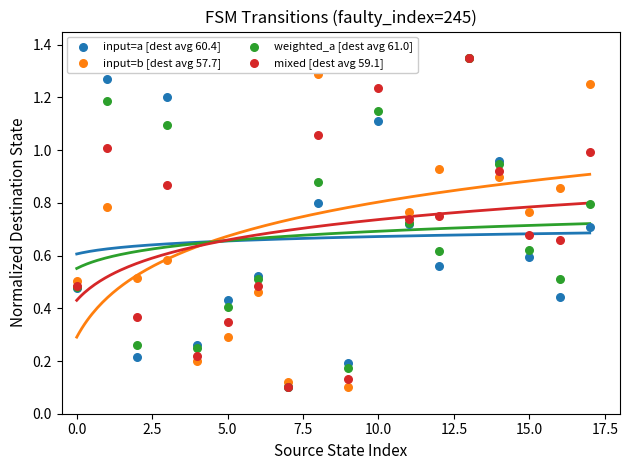

Which series reaches the minimum Y coordinate?

input=a [dest avg 60.4]